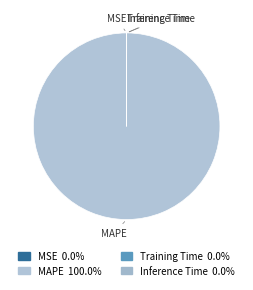

Does MAPE represent more than half of the total?

Yes